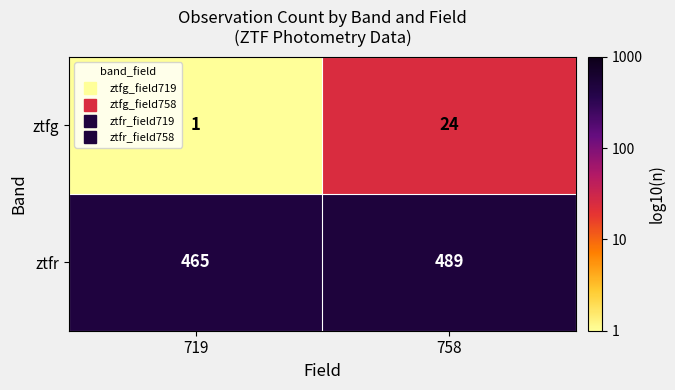

What is the difference between the highest and lowest values at 758?

465